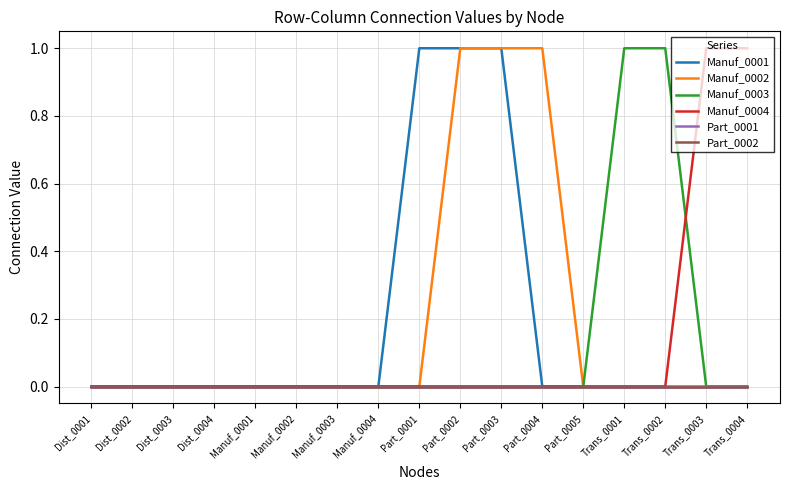

Is this an area chart (filled region under the line)?

No